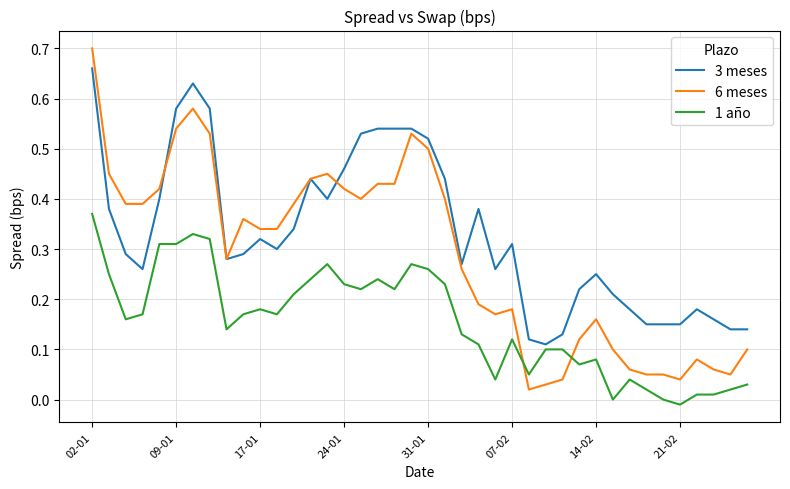

True or false: 1 año and 6 meses intersect in this chart.

True